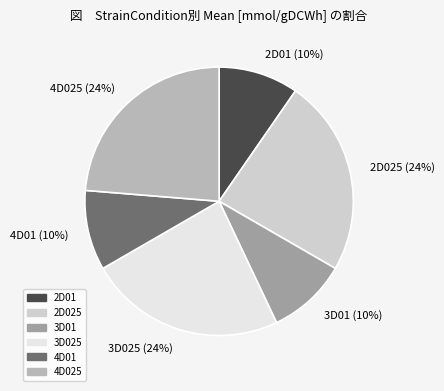

Is there any slice that represents more than half of the pie?

No